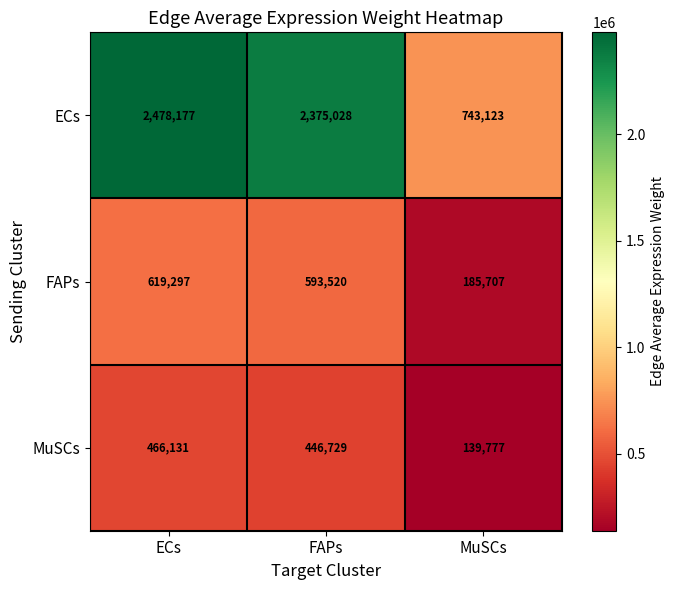

Rank the series at FAPs from lowest to highest value.

MuSCs, FAPs, ECs